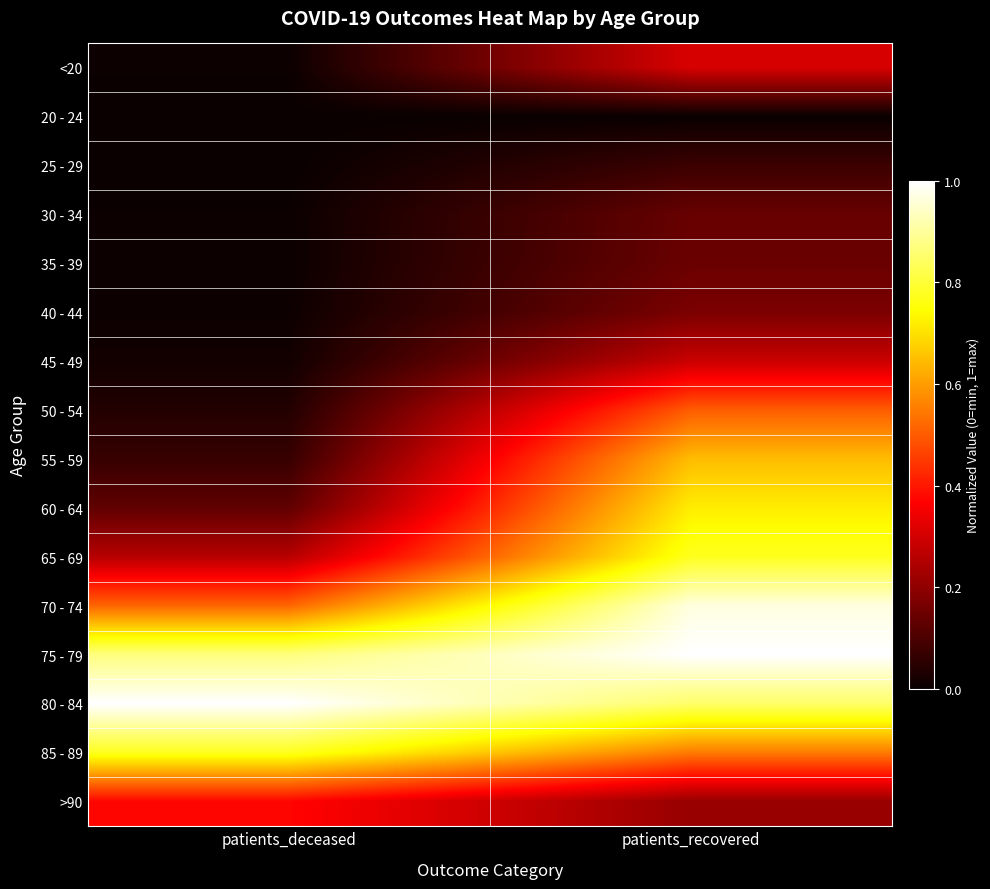

At which category is the sum across all series the highest?

patients_recovered